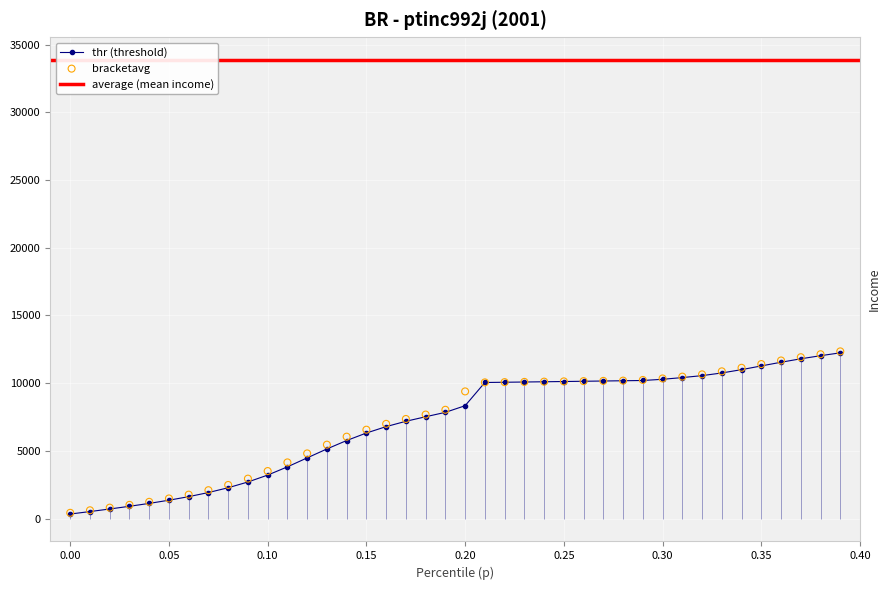

Which series has the largest Y range (max minus min)?

bracketavg